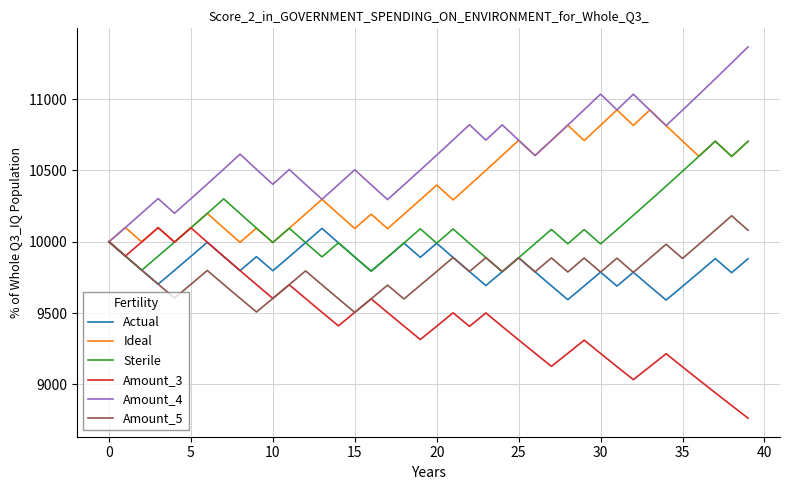

What is the maximum value for Amount_4?

11366.1